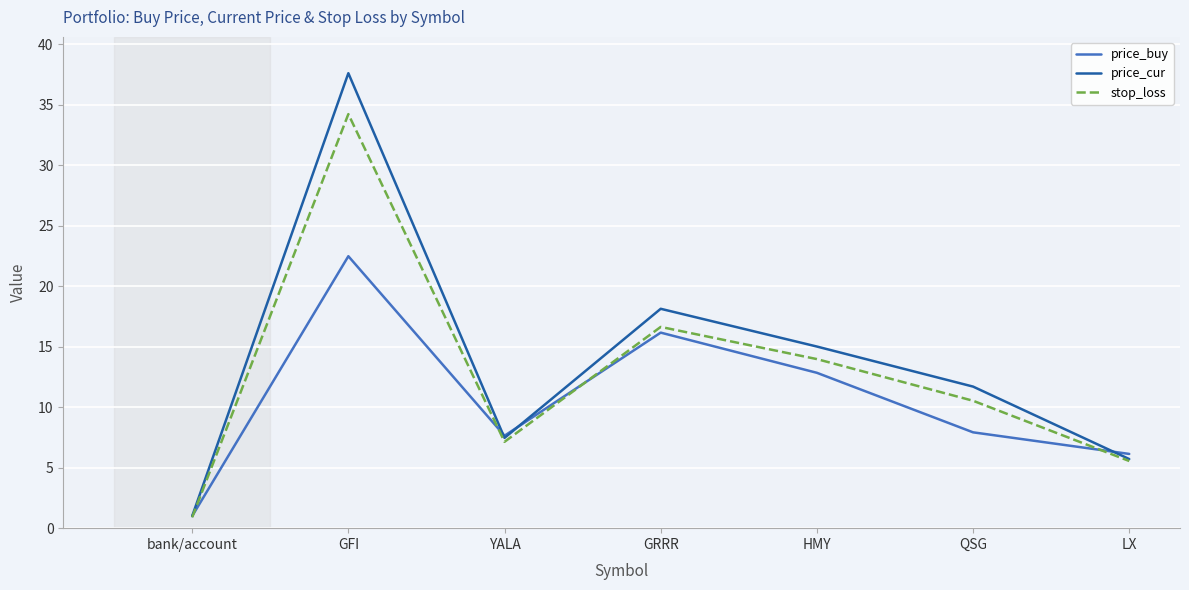

What is the difference between the price_cur values at QSG and GRRR?

6.4